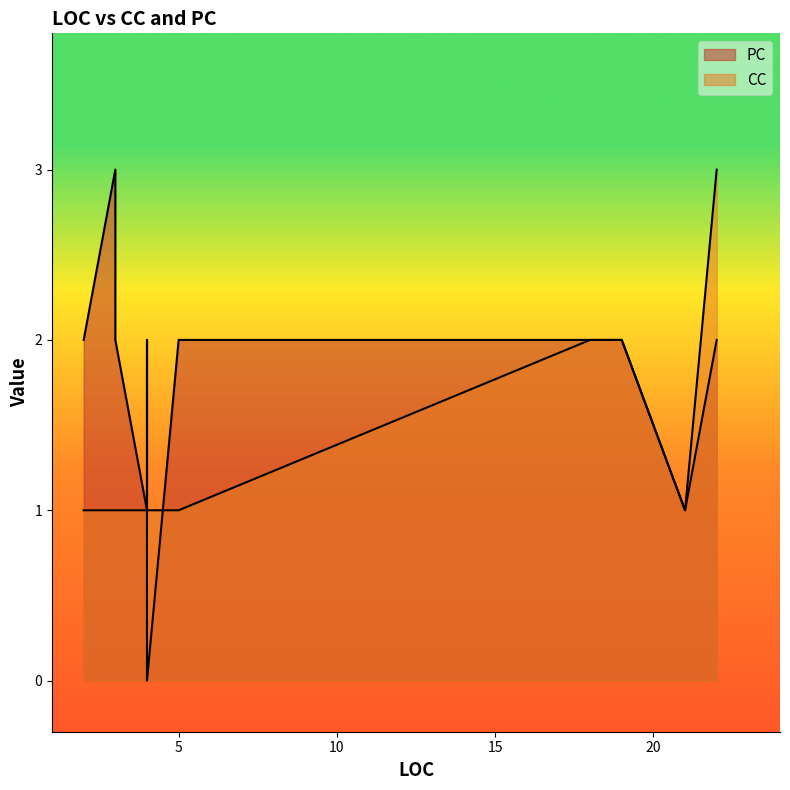

Reading right to left, list all the values displayed in this chart.

PC: 19=2	2=2	2=2	2=2	4=0	3=2	3=2	5=2	4=2	3=3	18=2	22=2	2=2	4=1	21=1
CC: 19=2	2=1	2=1	2=1	4=1	3=1	3=1	5=1	4=1	3=1	18=2	22=3	2=1	4=1	21=1